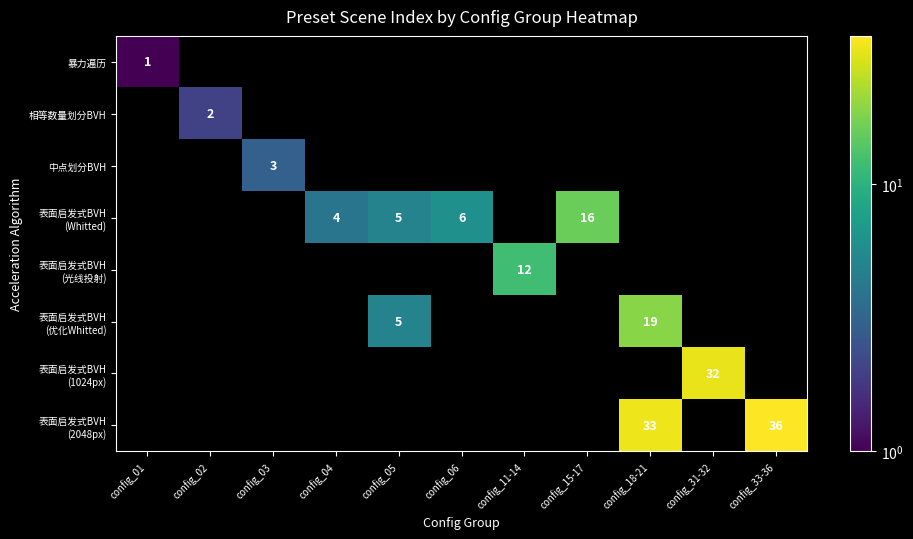

Which series has the widest spread of values?

暴力遍历